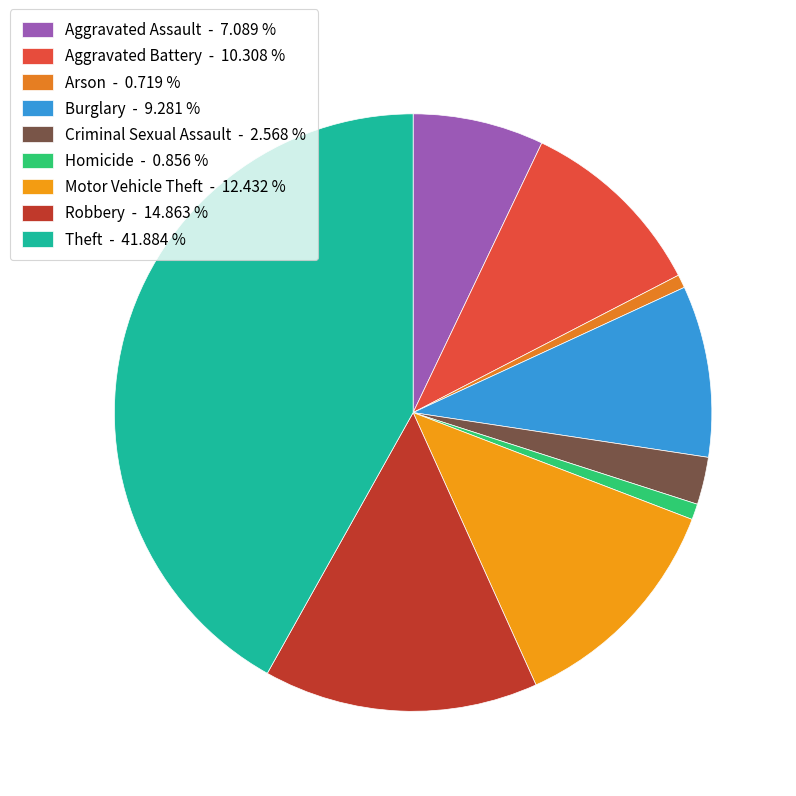

Combined, do Robbery and Aggravated Assault account for over 50%?

No